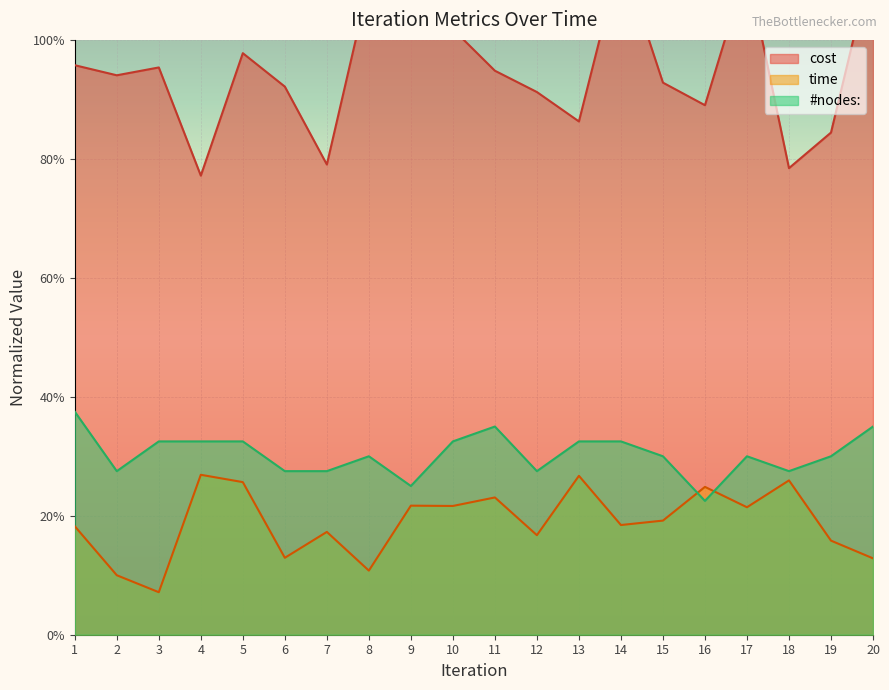

Reading left to right, what are all the values shown in this chart?

cost: 1=95.7	2=94.0	3=95.4	4=77.2	5=97.8	6=92.1	7=79.0	8=109.5	9=101.9	10=101.8	11=94.8	12=91.2	13=86.3	14=114.3	15=92.8	16=89.0	17=112.2	18=78.4	19=84.4	20=113.8
time: 1=18.2	2=10.0	3=7.1	4=26.9	5=25.7	6=12.9	7=17.3	8=10.8	9=21.7	10=21.6	11=23.1	12=16.7	13=26.7	14=18.4	15=19.2	16=24.9	17=21.4	18=25.9	19=15.8	20=12.8
nodes: 1=37.5	2=27.5	3=32.5	4=32.5	5=32.5	6=27.5	7=27.5	8=30.0	9=25.0	10=32.5	11=35.0	12=27.5	13=32.5	14=32.5	15=30.0	16=22.5	17=30.0	18=27.5	19=30.0	20=35.0